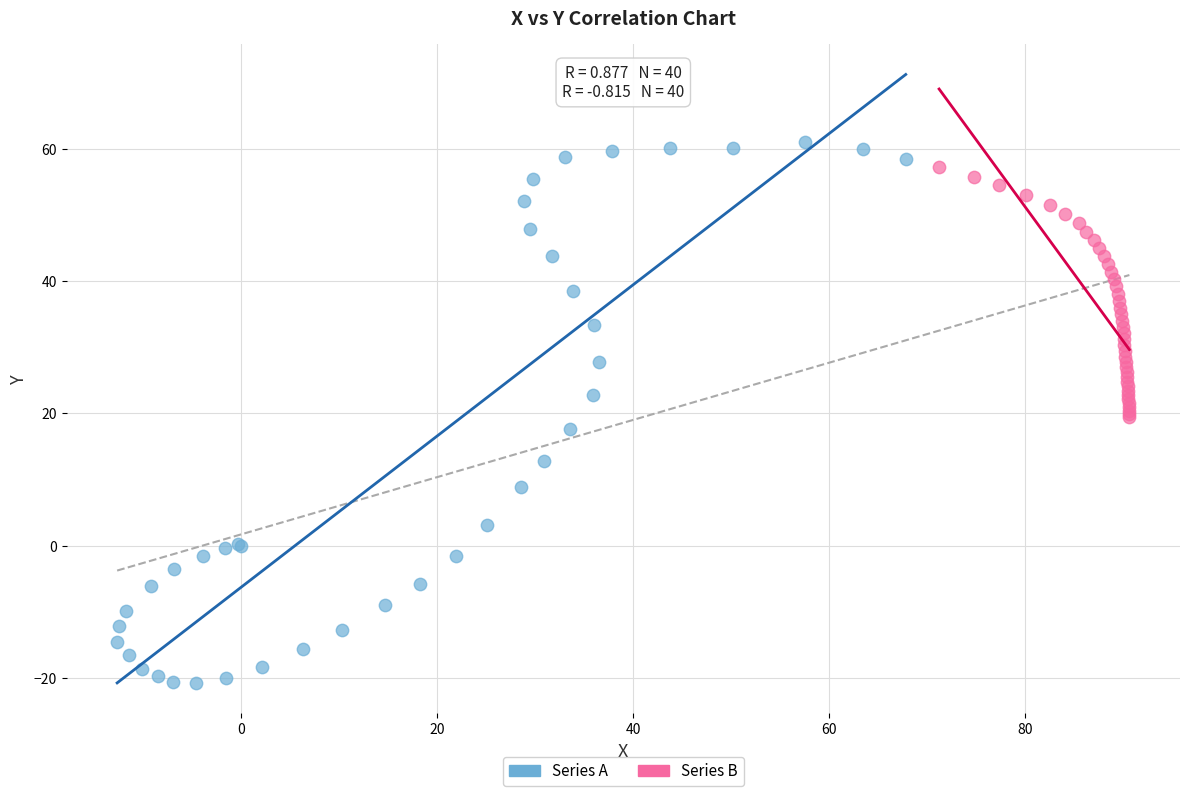

Which series contains the lowest Y value?

Series A